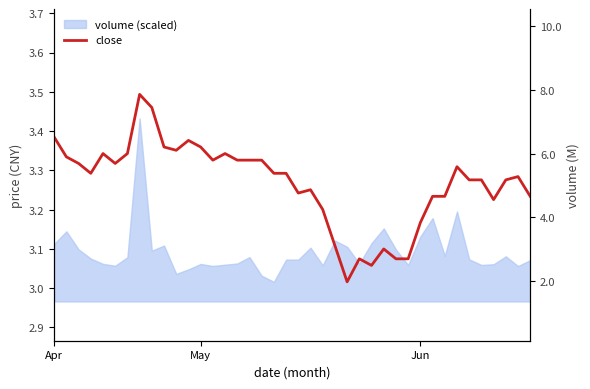

True or false: the data shows 5.8 at 13.

False